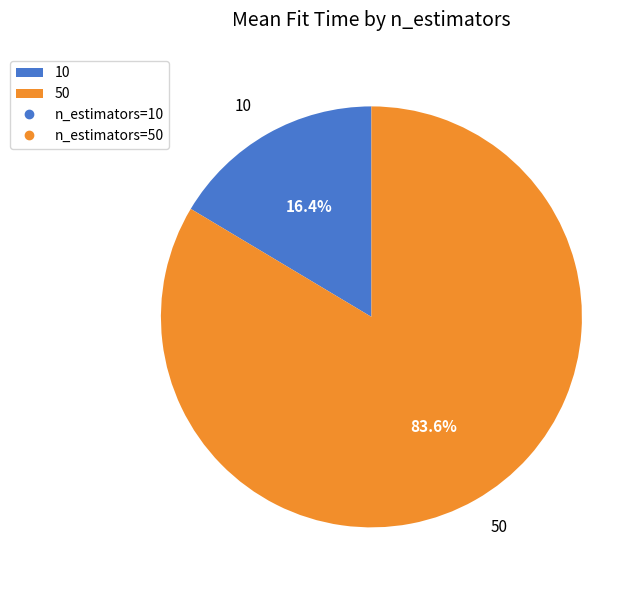

Rank the categories by value from lowest to highest.

10, 50